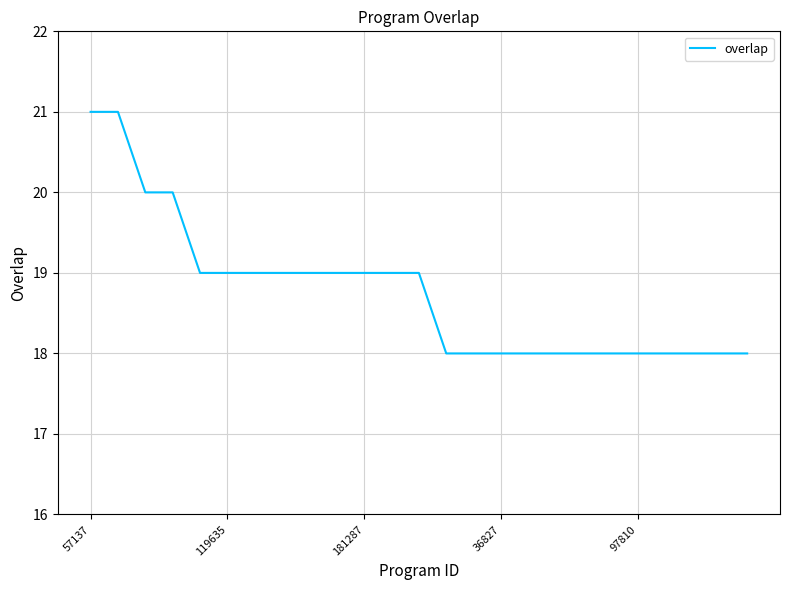

What is the difference between the maximum and minimum values?

3